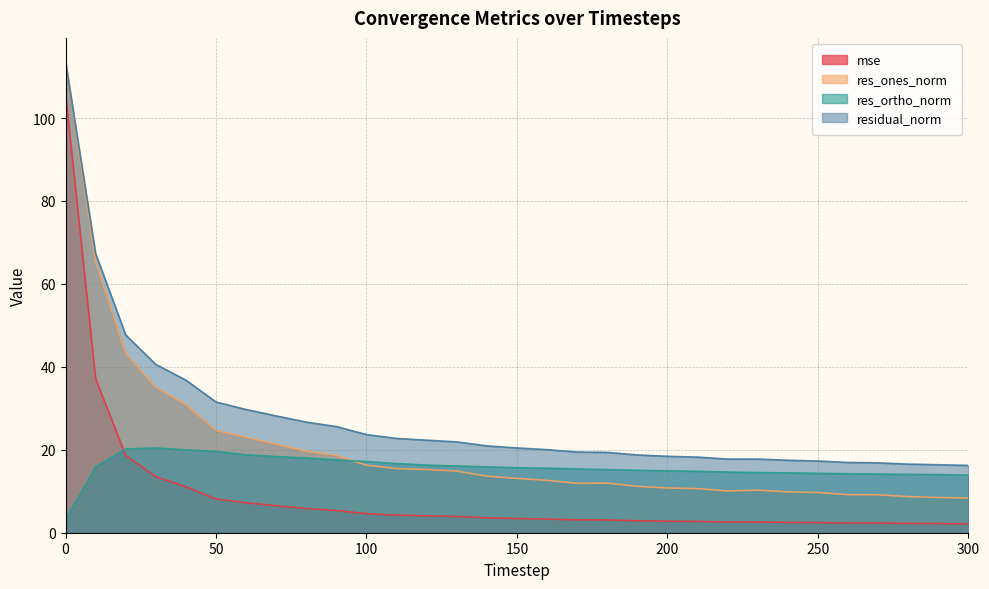

Reading right to left, what are all the values shown in this chart?

mse: 300=2.2	290=2.2	280=2.2	270=2.3	260=2.4	250=2.5	240=2.5	230=2.6	220=2.6	210=2.7	200=2.8	190=2.9	180=3.1	170=3.1	160=3.3	150=3.4	140=3.6	130=3.9	120=4.1	110=4.2	100=4.6	90=5.4	80=5.8	70=6.5	60=7.2	50=8.1	40=11.1	30=13.5	20=18.6	10=37.1	0=105.9
res_ones_norm: 300=8.4	290=8.5	280=8.7	270=9.2	260=9.2	250=9.7	240=9.8	230=10.3	220=10.1	210=10.6	200=10.8	190=11.2	180=12.0	170=11.9	160=12.6	150=13.1	140=13.6	130=14.9	120=15.2	110=15.5	100=16.3	90=18.6	80=19.6	70=21.4	60=23.0	50=24.7	40=30.9	30=35.1	20=43.2	10=65.4	0=113.6
res_ortho_norm: 300=13.9	290=14.0	280=14.1	270=14.1	260=14.2	250=14.3	240=14.4	230=14.5	220=14.6	210=14.8	200=14.9	190=15.1	180=15.2	170=15.4	160=15.5	150=15.7	140=15.9	130=16.1	120=16.3	110=16.7	100=17.2	90=17.5	80=18.0	70=18.4	60=18.8	50=19.6	40=20.0	30=20.4	20=20.2	10=15.9	0=3.2
residual_norm: 300=16.2	290=16.4	280=16.5	270=16.8	260=16.9	250=17.3	240=17.5	230=17.8	220=17.8	210=18.2	200=18.4	190=18.7	180=19.4	170=19.5	160=20.0	150=20.4	140=20.9	130=21.9	120=22.3	110=22.7	100=23.7	90=25.6	80=26.7	70=28.2	60=29.7	50=31.5	40=36.8	30=40.6	20=47.7	10=67.3	0=113.7